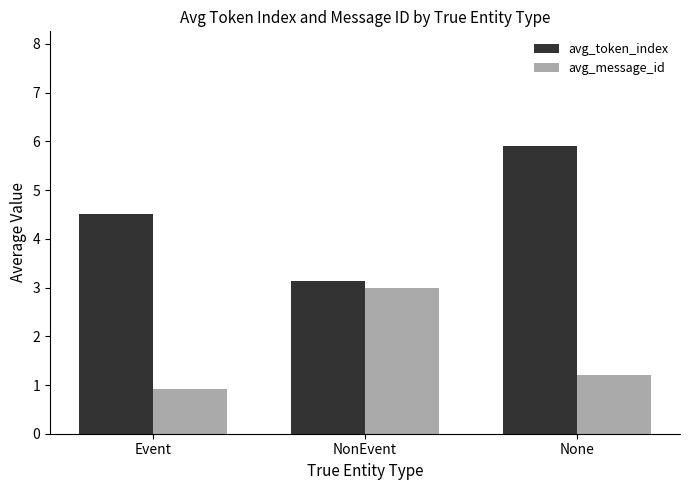

Rank the categories by avg_message_id value from lowest to highest.

Event, None, NonEvent